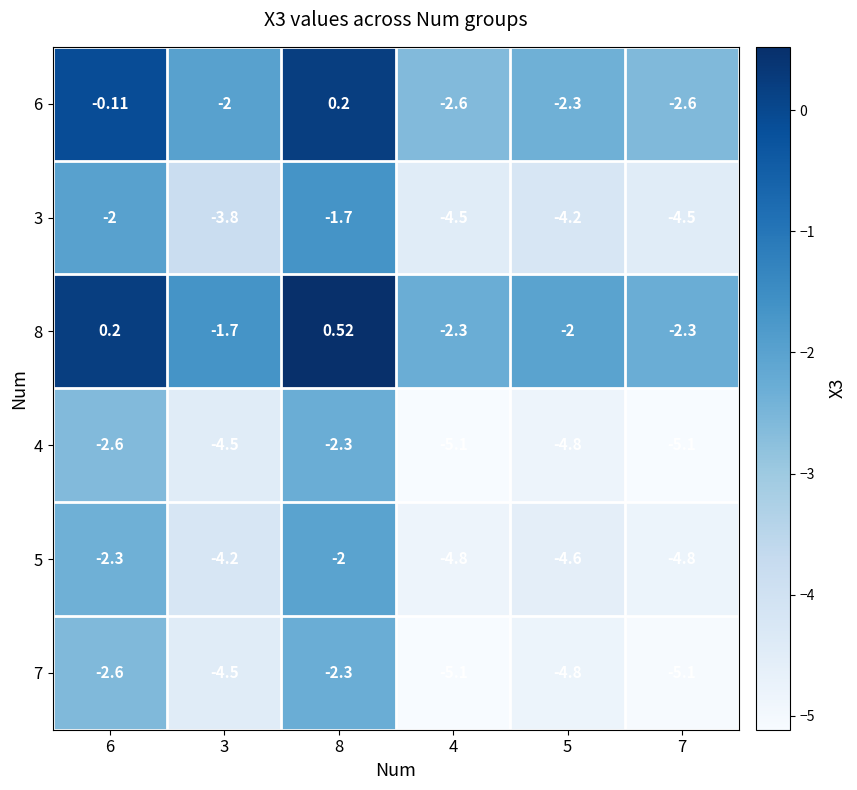

What is the total value across all series at 5?

-22.7